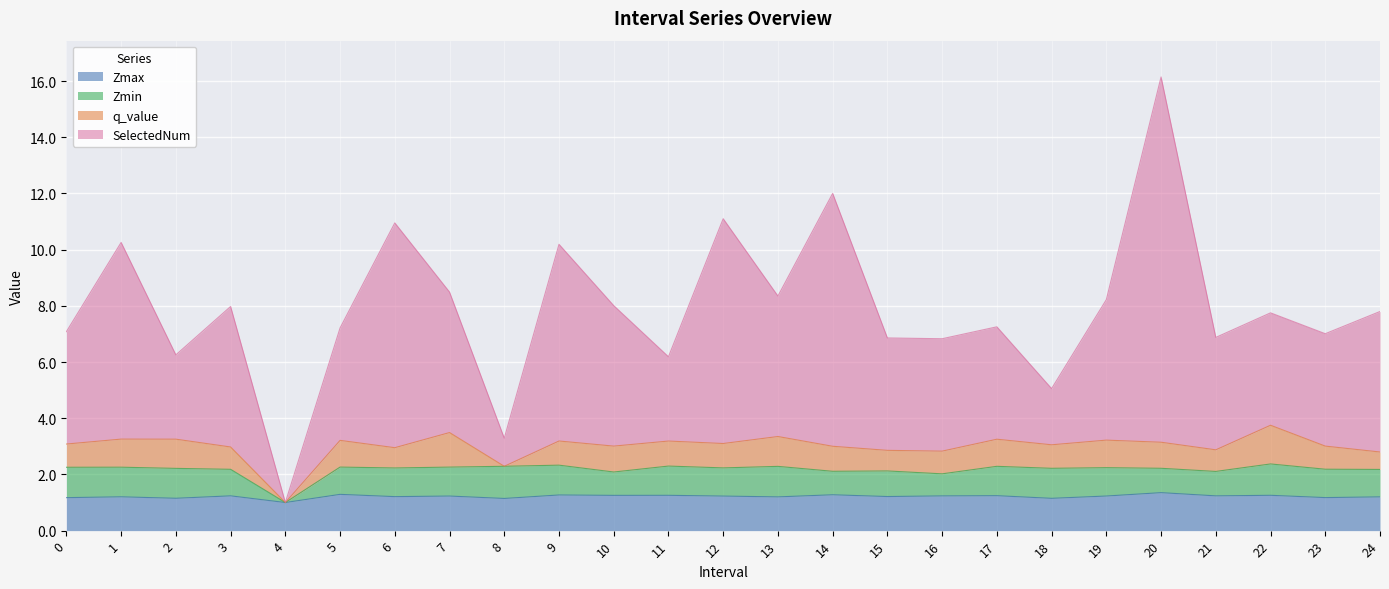

True or false: SelectedNum and Zmax cross at least once.

False